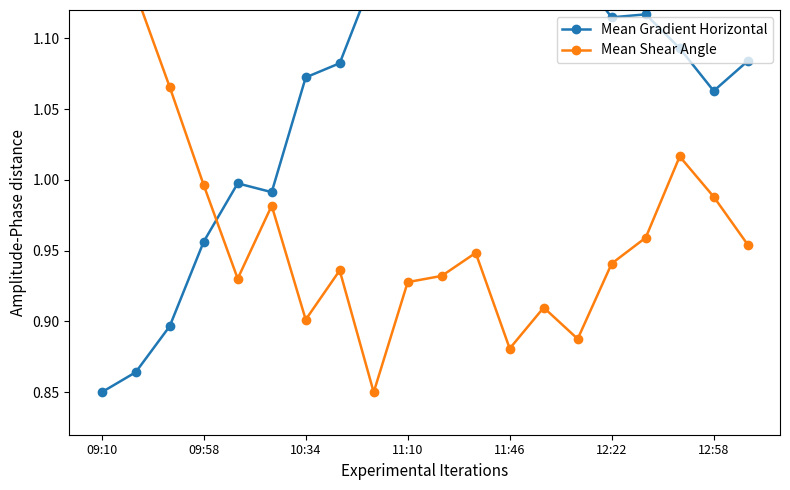

Which series has the largest range (max minus min)?

Mean Gradient Horizontal